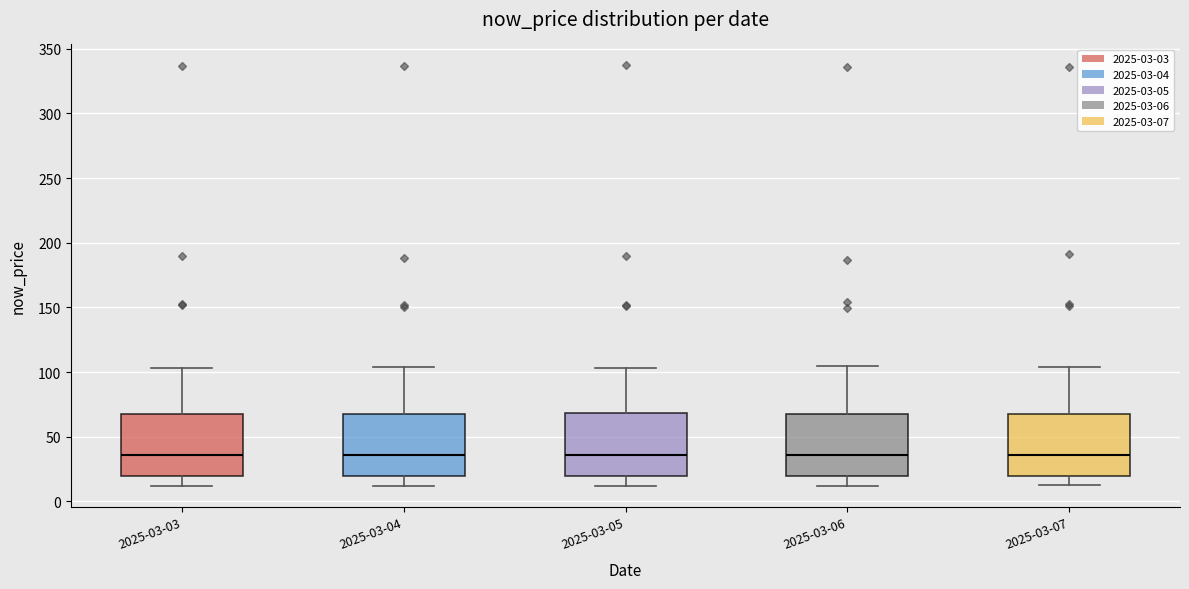

Reading left to right, read every box against the y-axis: the position of its median line, the range the box covers, and the ends of its whiskers. The values are not printed on the chart, so give them approximately, as read against the axis.

2025-03-03: median 35, box 20 to 70, whiskers 10 to 105
2025-03-04: median 35, box 20 to 65, whiskers 10 to 105
2025-03-05: median 35, box 20 to 70, whiskers 10 to 105
2025-03-06: median 35, box 20 to 70, whiskers 10 to 105
2025-03-07: median 35, box 20 to 70, whiskers 10 to 105